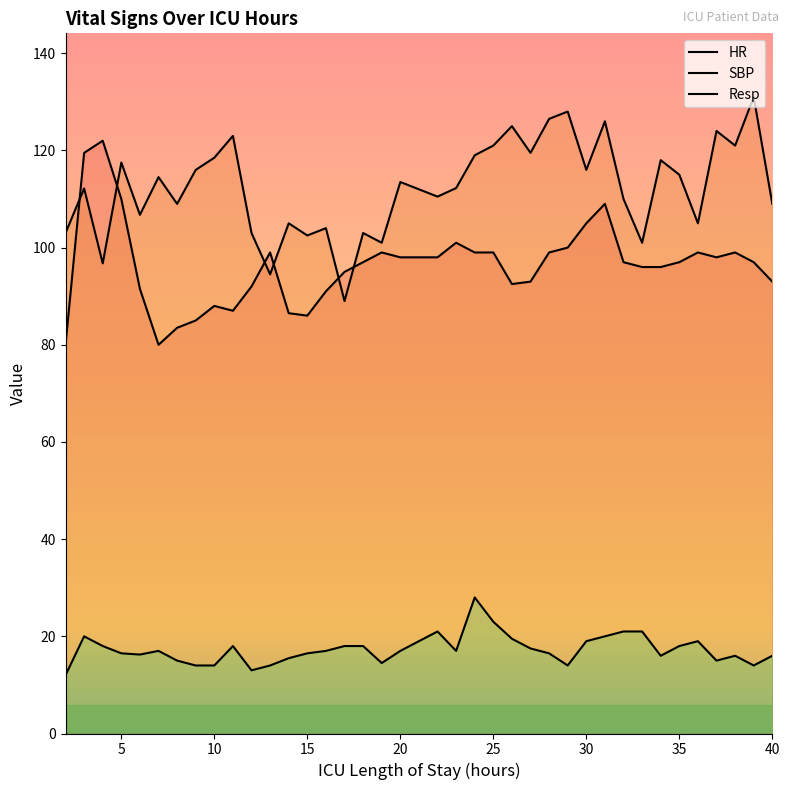

What is the minimum value shown in the chart?

12.0